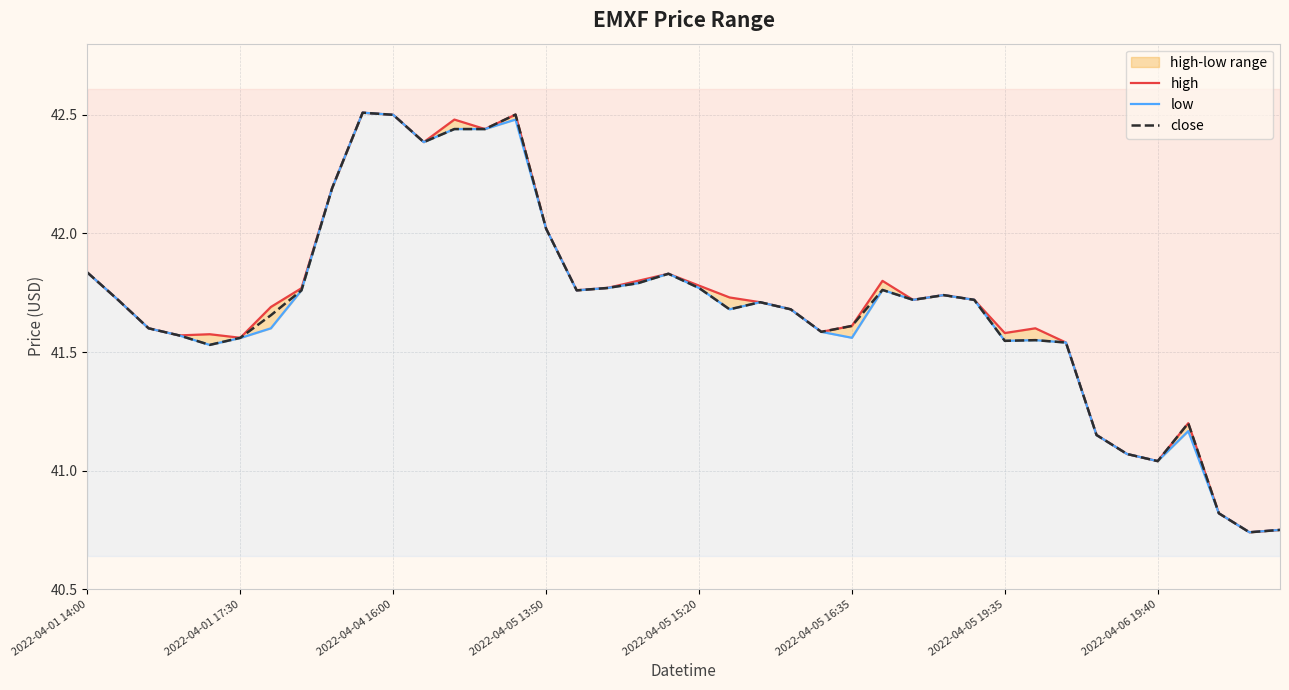

Is it true that high equals 54.4 at 38?

False